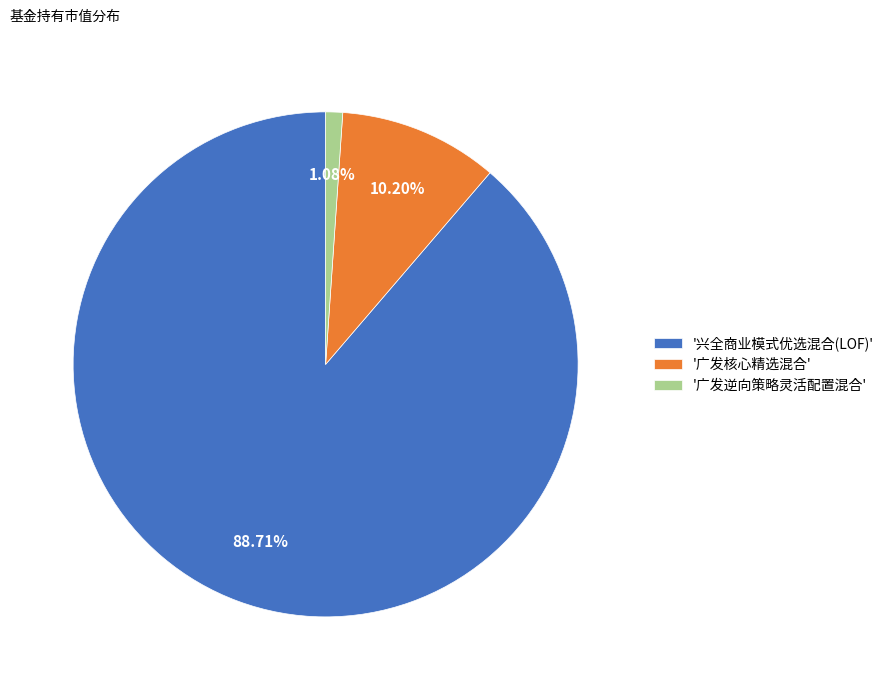

Is there a majority slice in this chart?

Yes